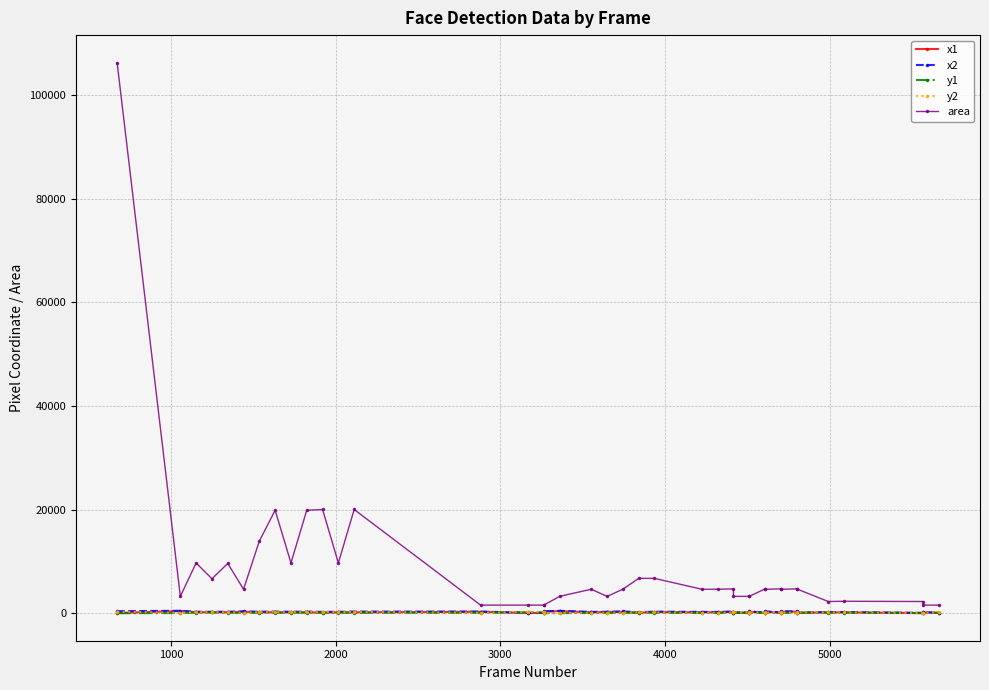

True or false: y1 and x1 intersect in this chart.

True